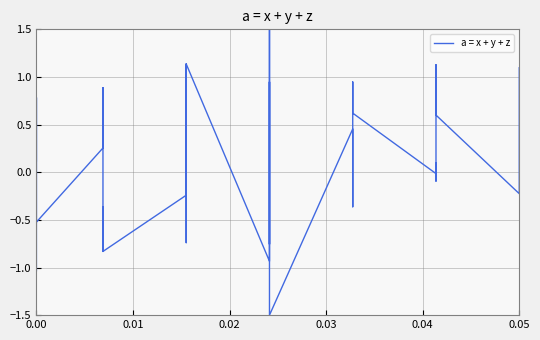

Reading right to left, what are all the values shown in this chart?

1.1	0.4	-0.1	-0.2	0.6	1.1	1.1	-0.1	0.1	-0.0	0.6	0.9	0.5	0.3	-0.4	0.5	-1.5	1.5	1.1	-0.8	0.9	-0.9	1.1	-0.2	1.1	-0.7	-0.5	-0.2	-0.8	-0.8	-0.4	-0.8	0.9	0.3	-0.5	0.8	-1.0	-1.0	0.8	0.1